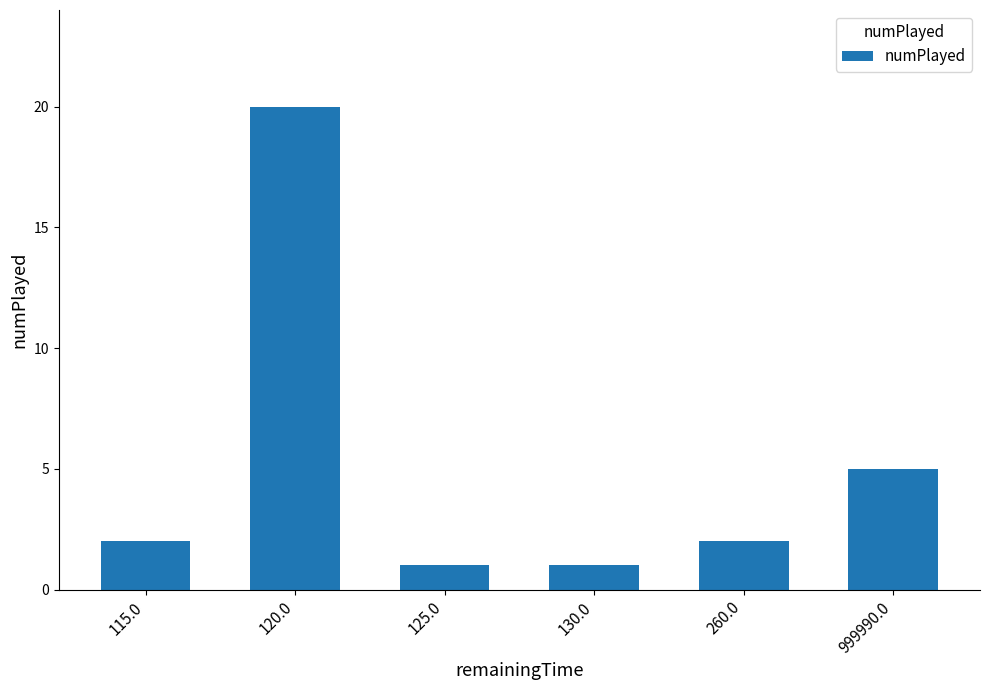

Are the bars horizontal?

No